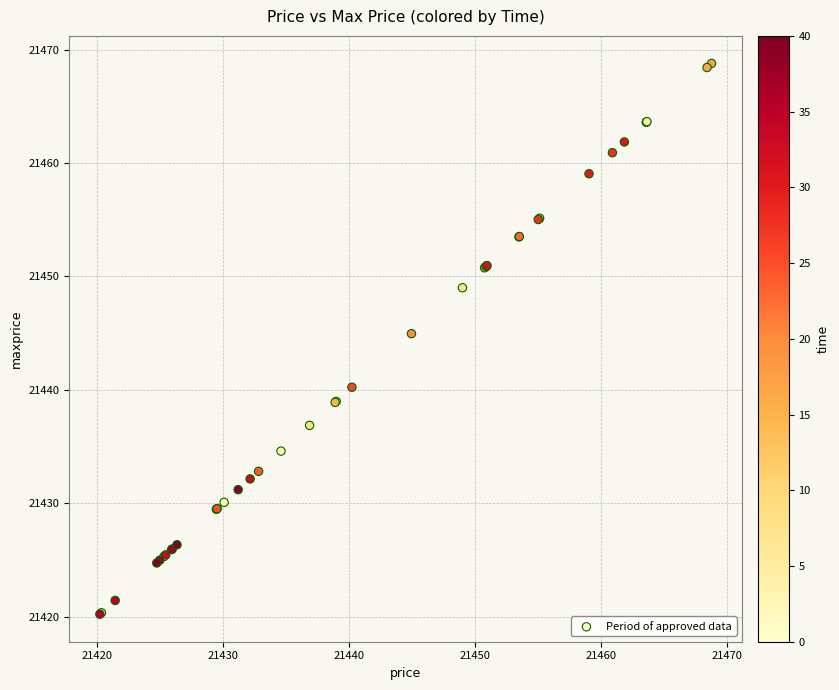

What Y value in the scatter plot is closest to 21444?

21445.0